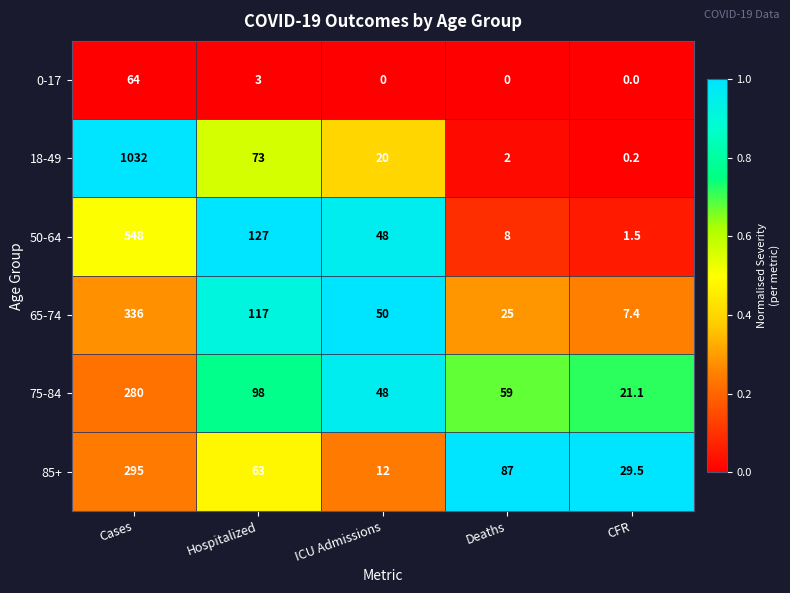

How many data points does each series have?

5